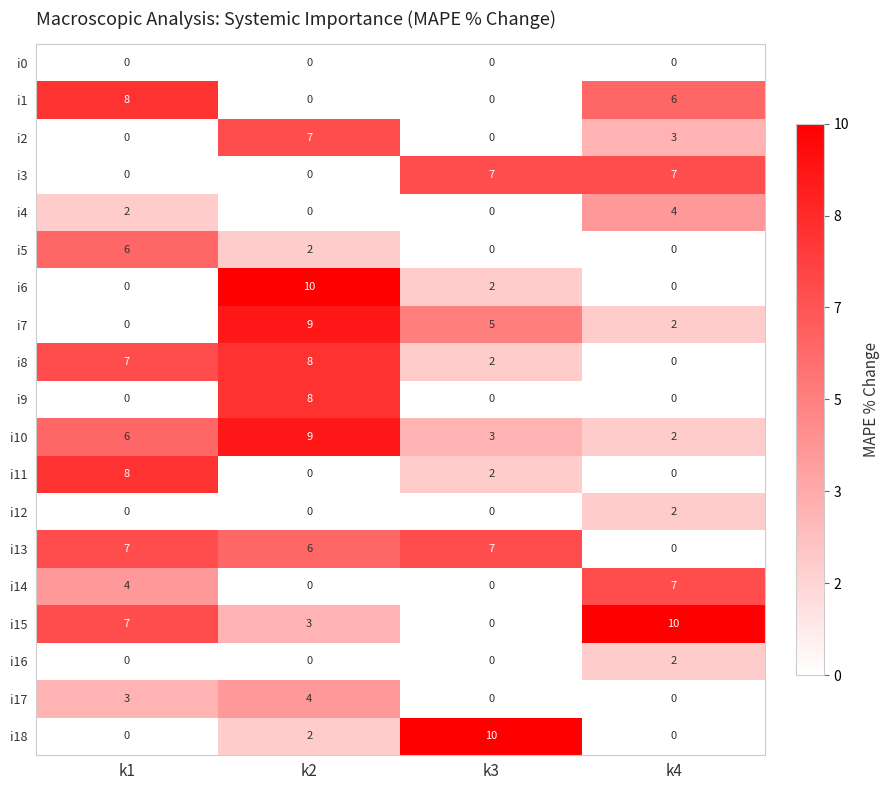

At which category is the sum across all series the highest?

k2